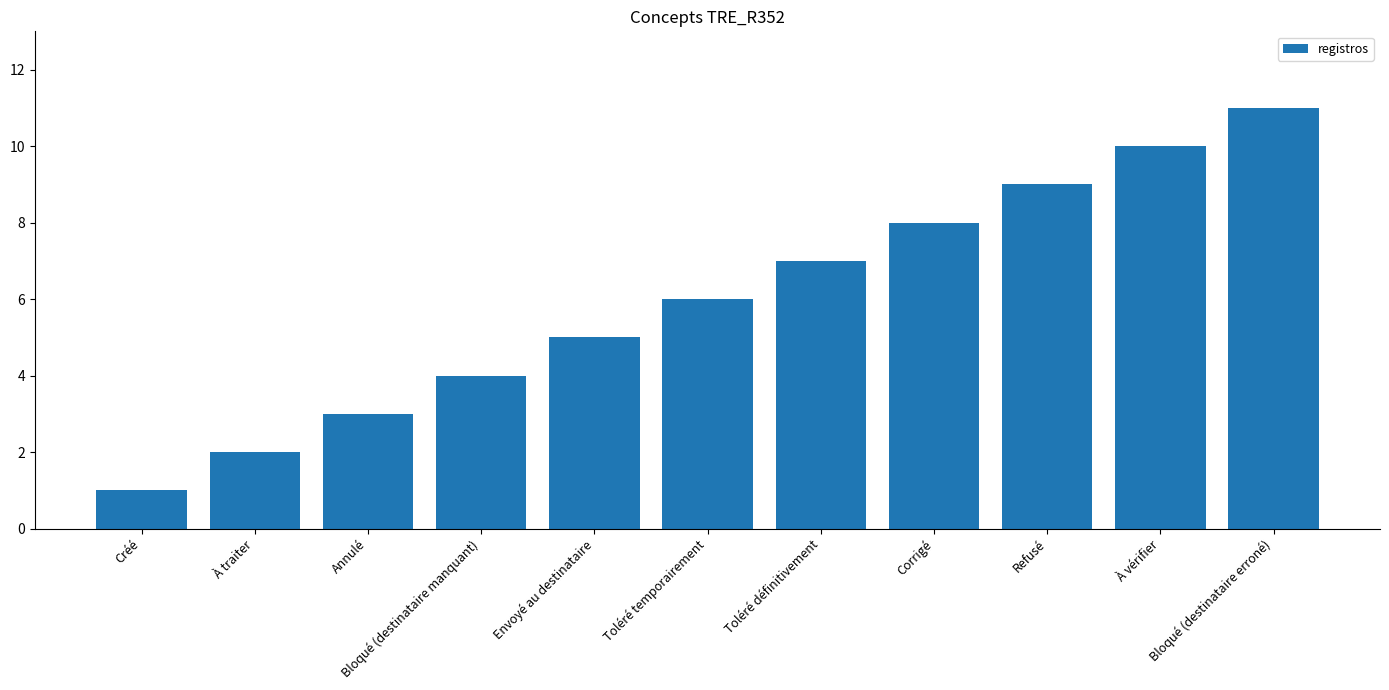

What is the value of the 2nd bar from the left?

2